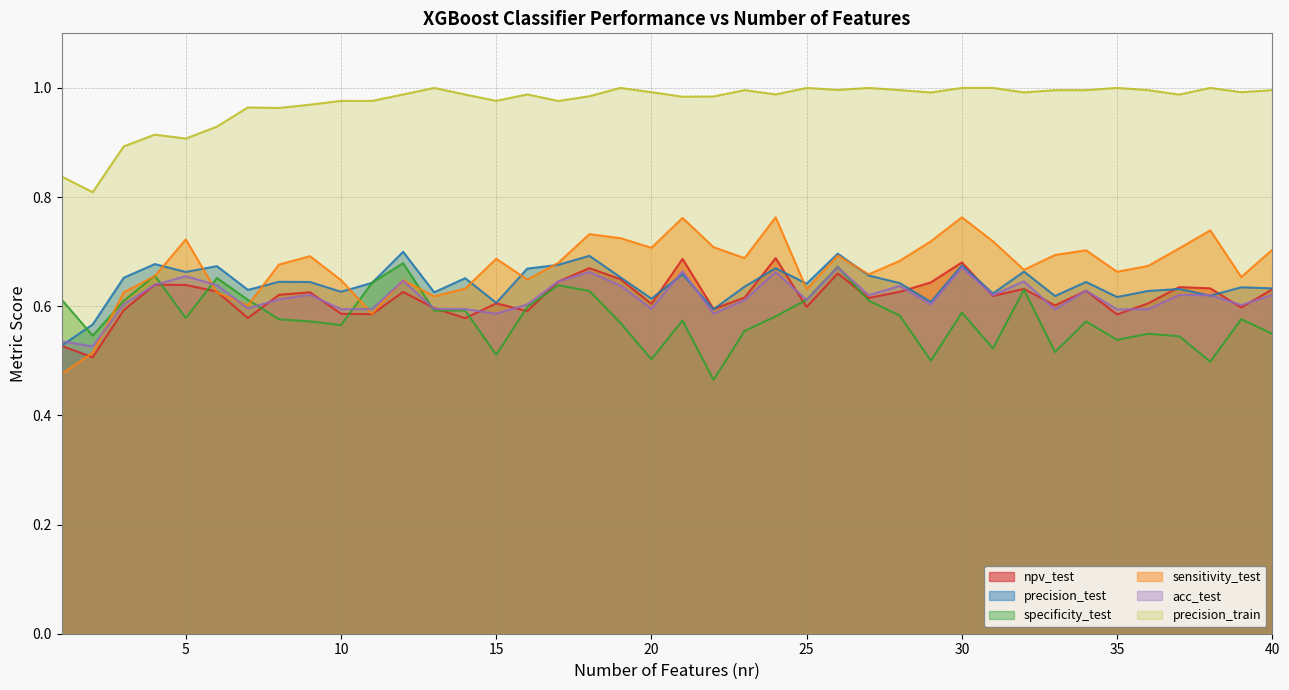

What is the approximate value of npv_test at 20?

0.6